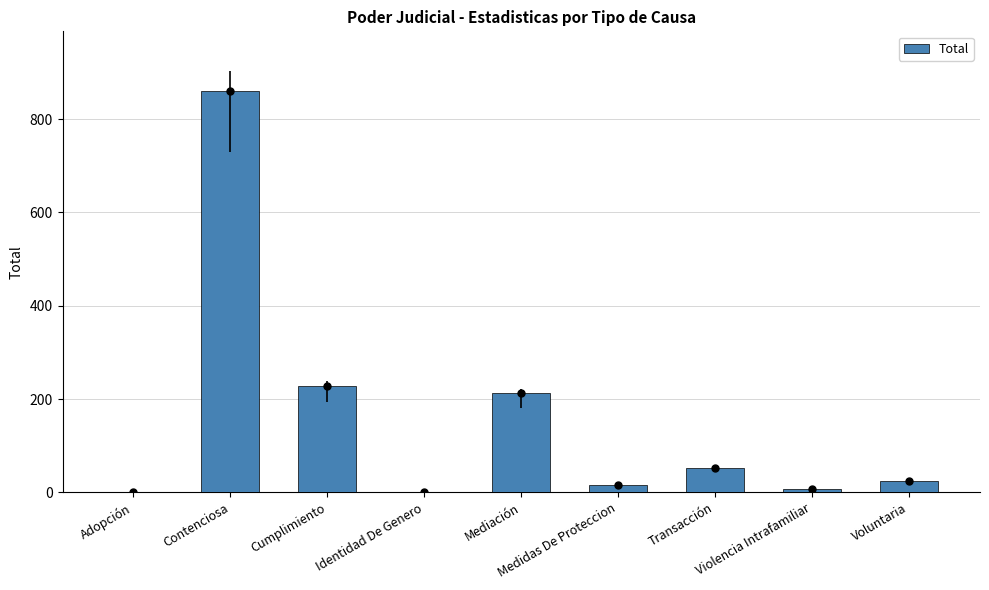

What is the average value?

156